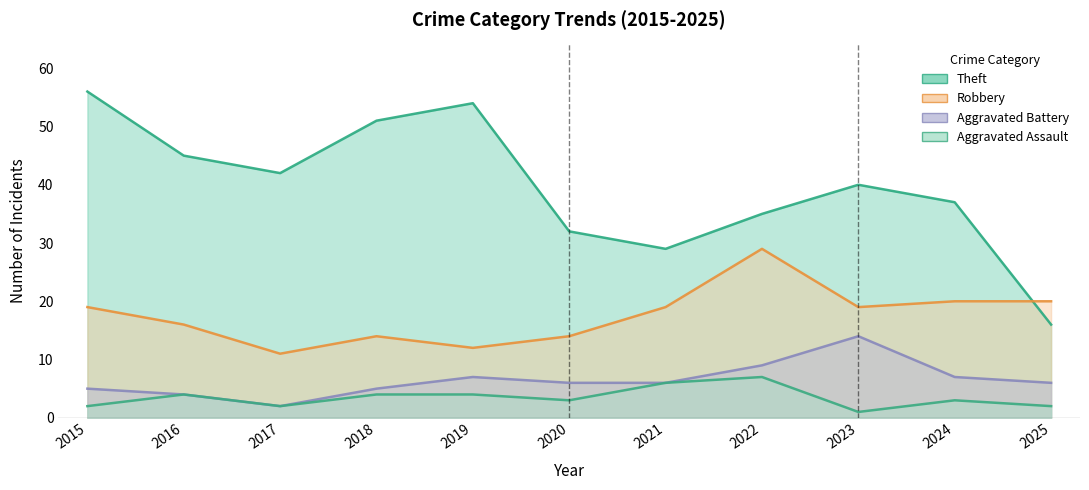

What is the highest value of the Aggravated Battery series?

14